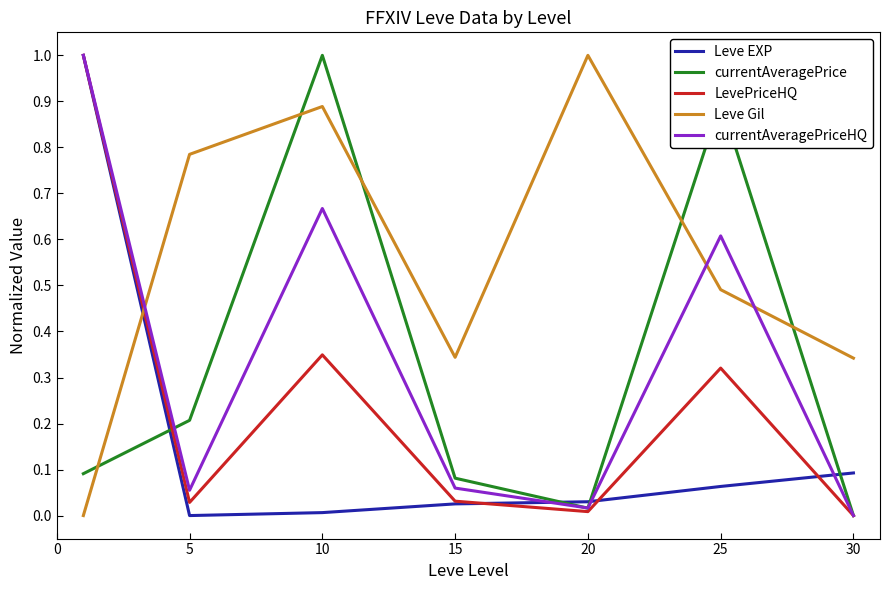

What is the greatest value displayed?

1.0